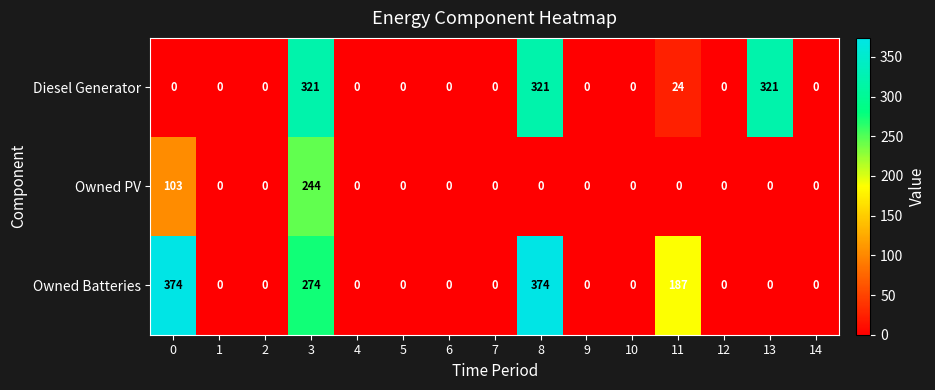

The value of Owned Batteries at 1 is 0. True or false?

True